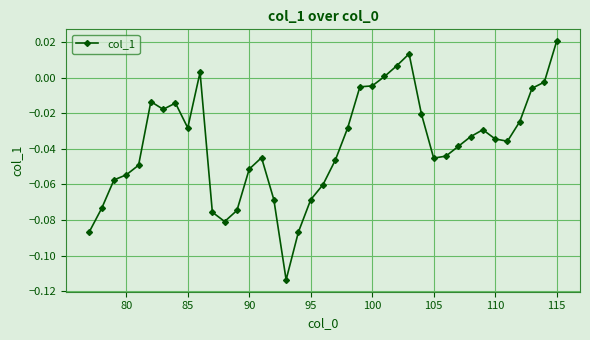

Which category has the highest value across all series?

115